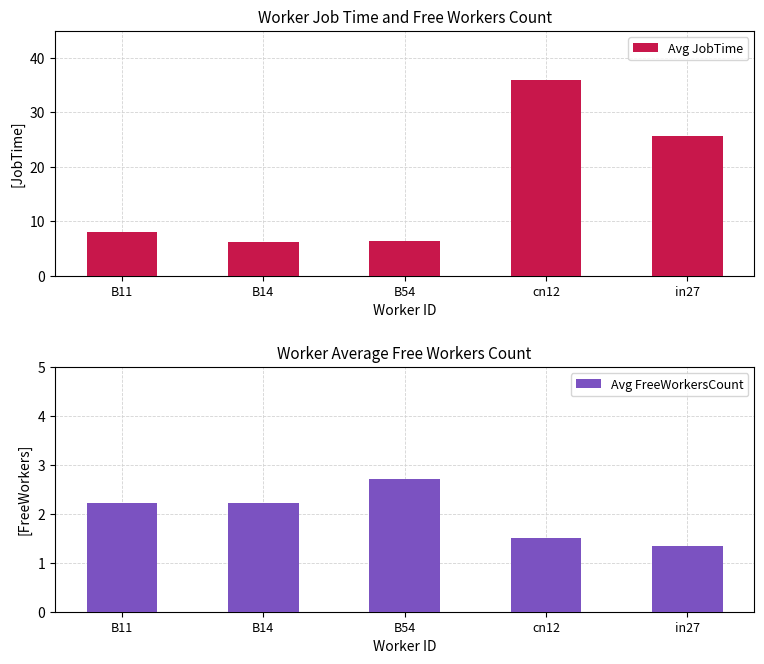

What are all the series names shown in the legend?

Avg JobTime, Avg FreeWorkersCount